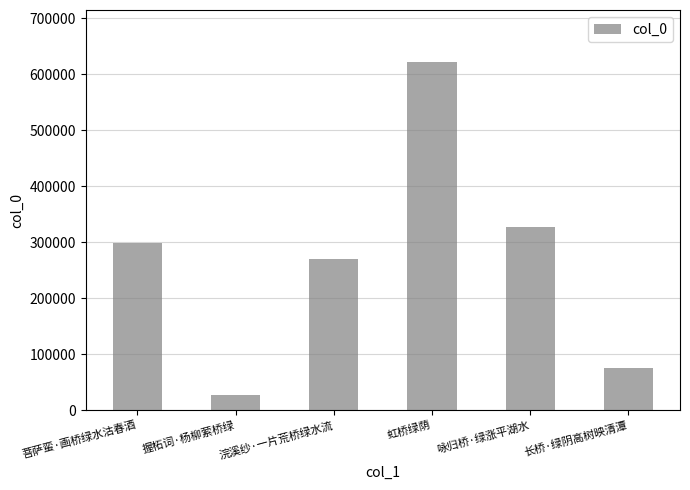

At which category does the chart reach its peak across all series?

虹桥绿荫